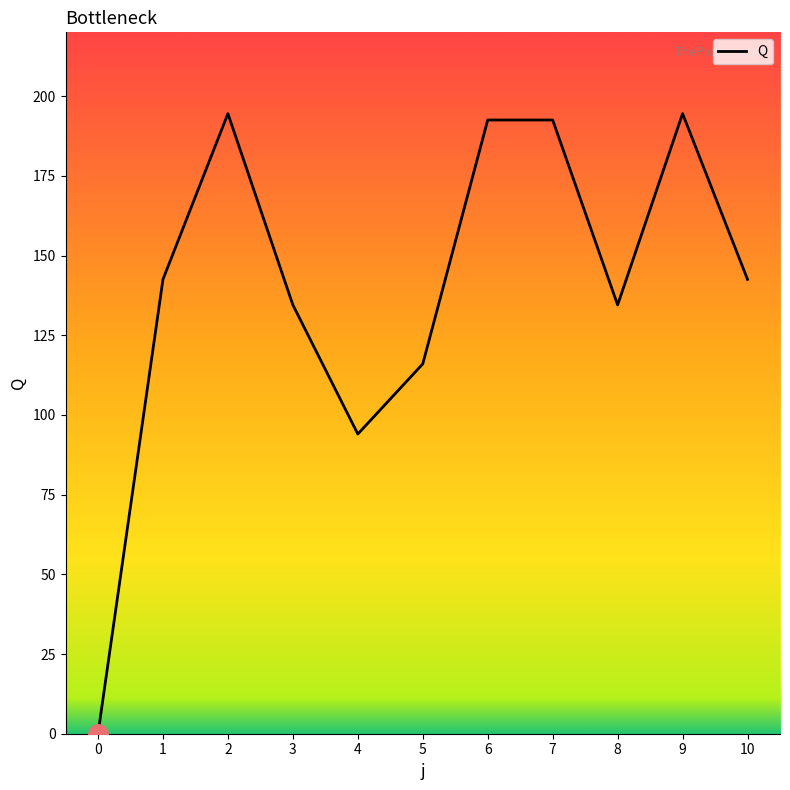

What is the maximum value shown in the chart?

194.5